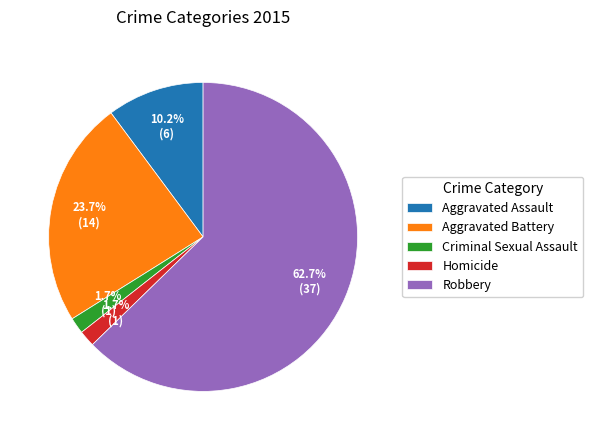

Count the number of slices in the pie.

5